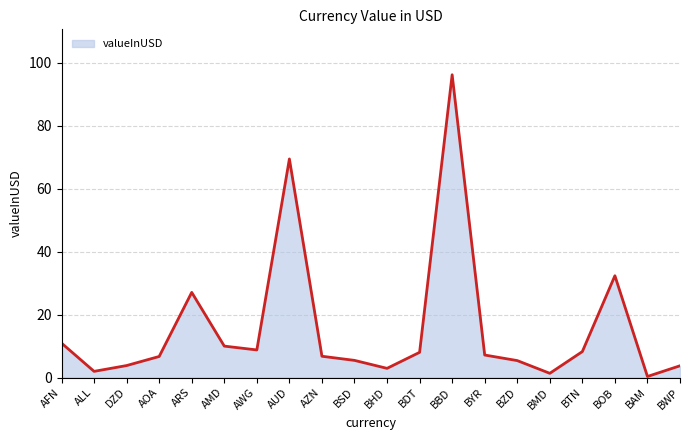

What is the change in value from AMD to BZD?

-4.6